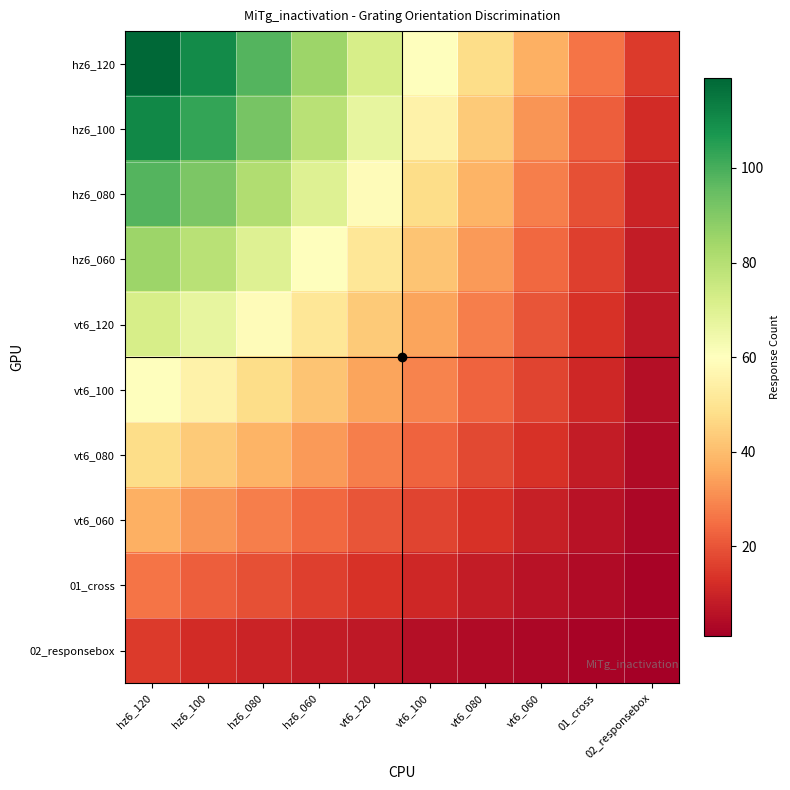

At how many categories does at least one series exceed 4?

10